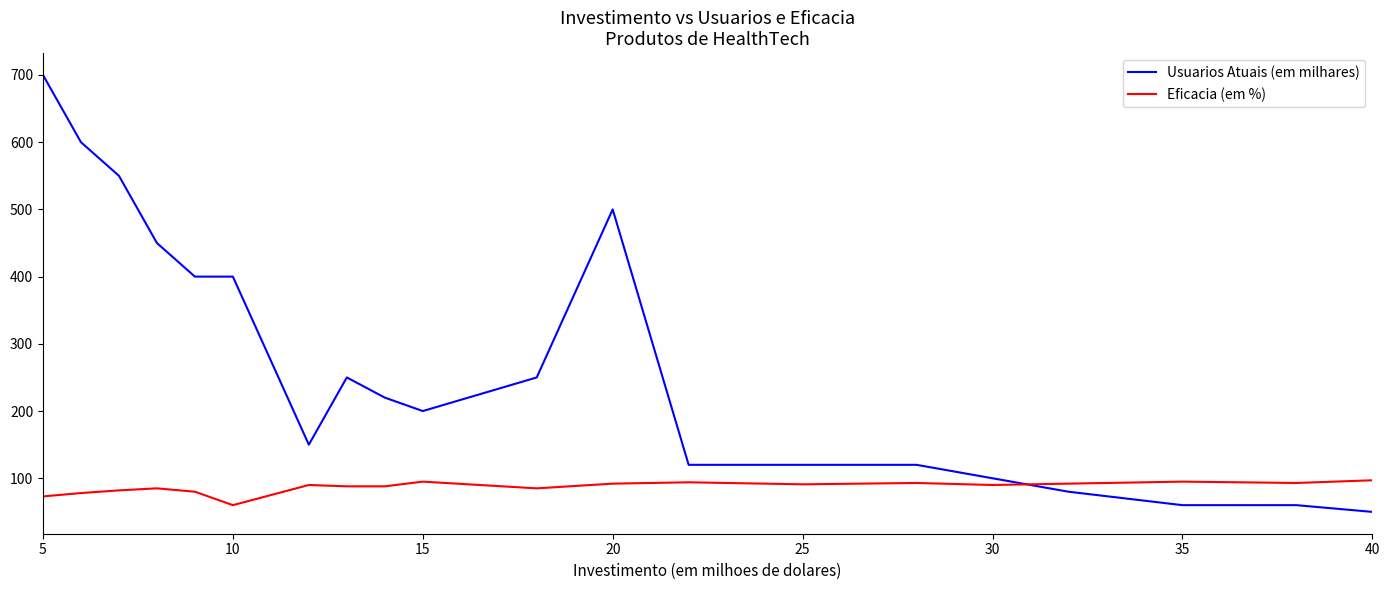

Which series has the widest spread of values?

Usuarios Atuais (em milhares)